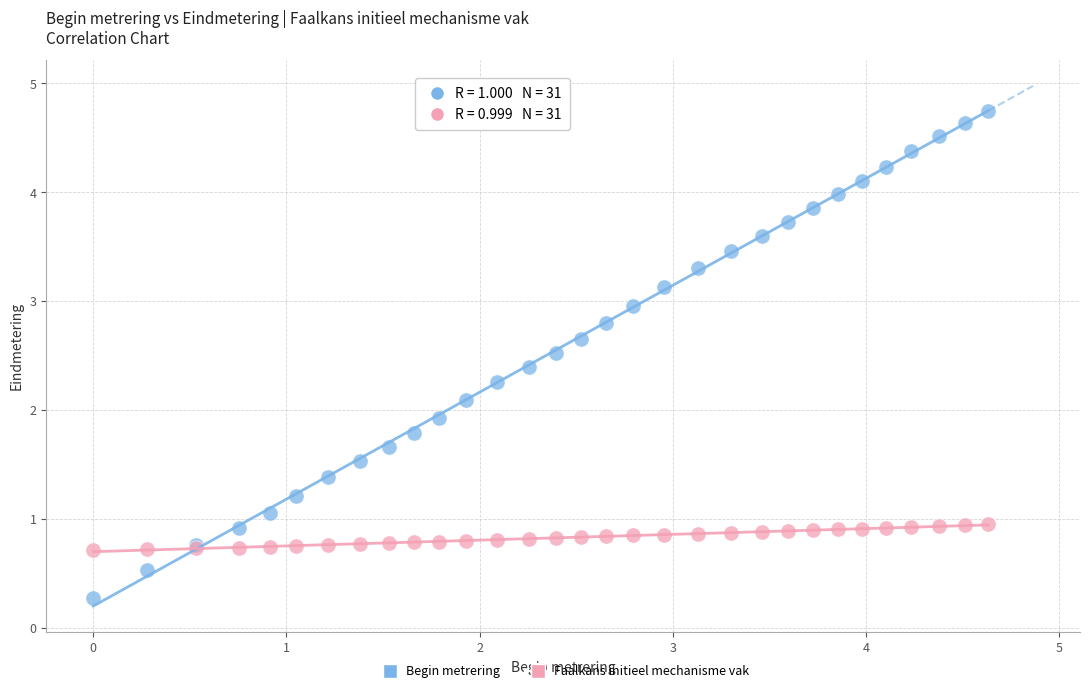

What are all the series names shown in the legend?

Begin metrering, Faalkans initieel mechanisme vak